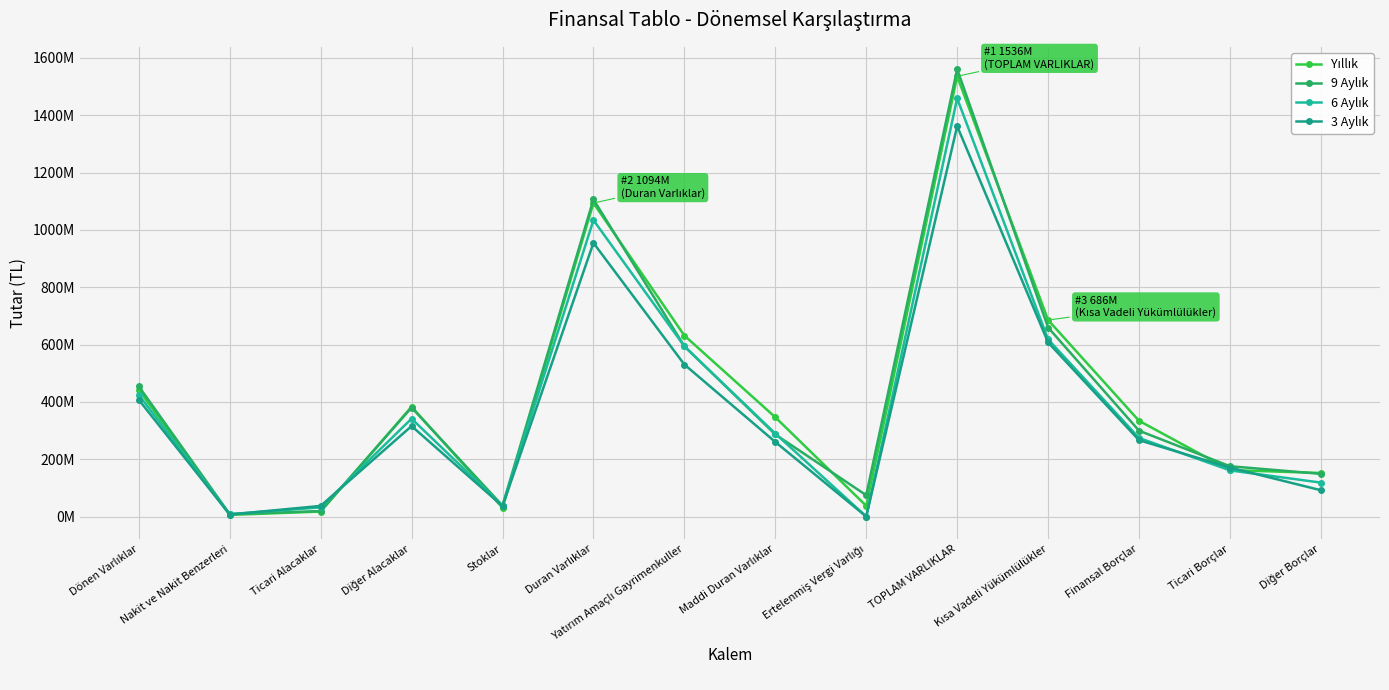

Does the chart have visible grid lines?

Yes